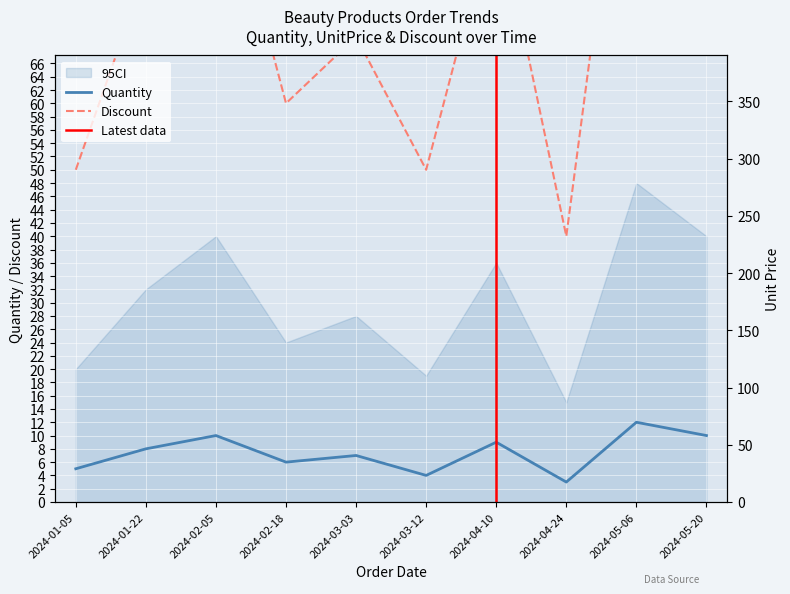

Is the value of Discount at 2024-03-12 greater than the value of UnitPrice at 2024-02-18?

No